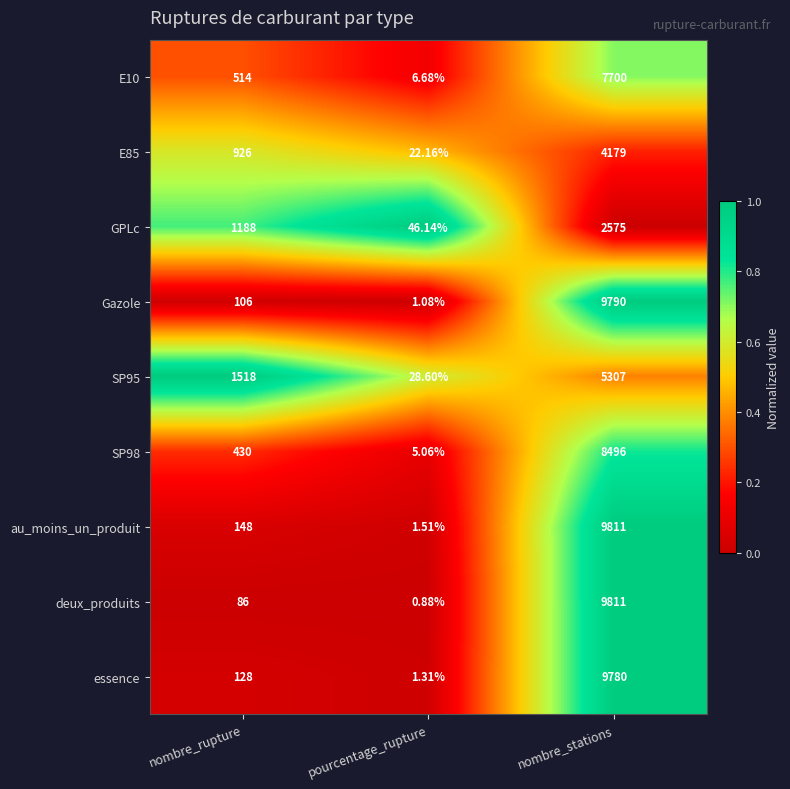

Which series has the widest spread of values?

deux_produits